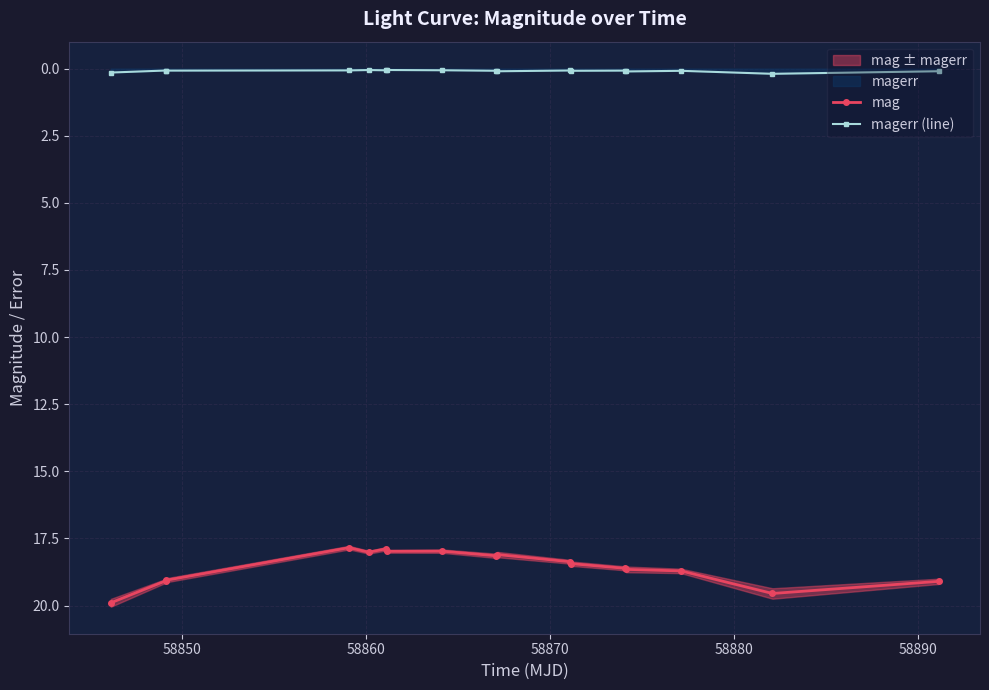

What is the value of the mag point at the 13th from the left?

18.6